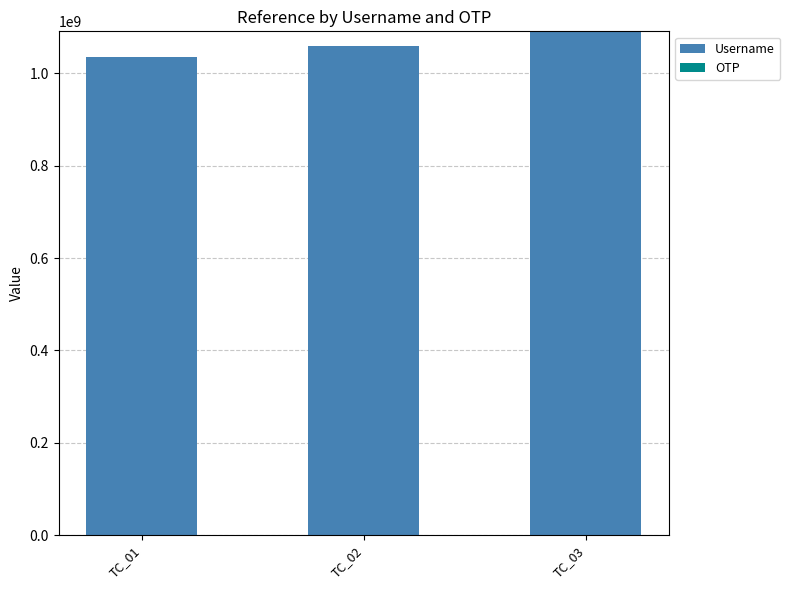

The value of Username at TC_01 is 275068959. True or false?

False